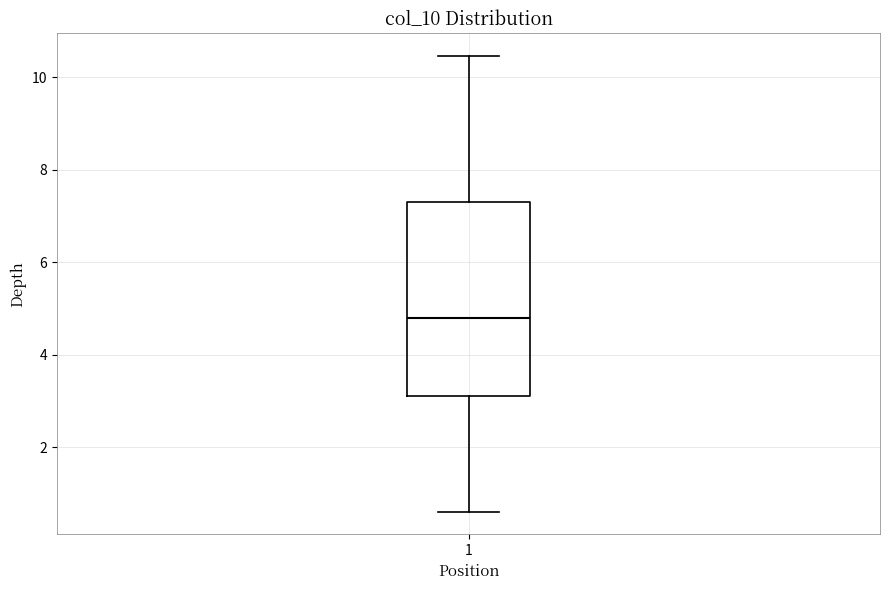

Read this box plot against the y-axis: the position of the median line, the range covered by the box, and the ends of both whiskers. The values are not printed on the chart, so give them approximately, as read against the axis.

median 4.8, box 3.2 to 7.4, whiskers 0.6 to 10.4